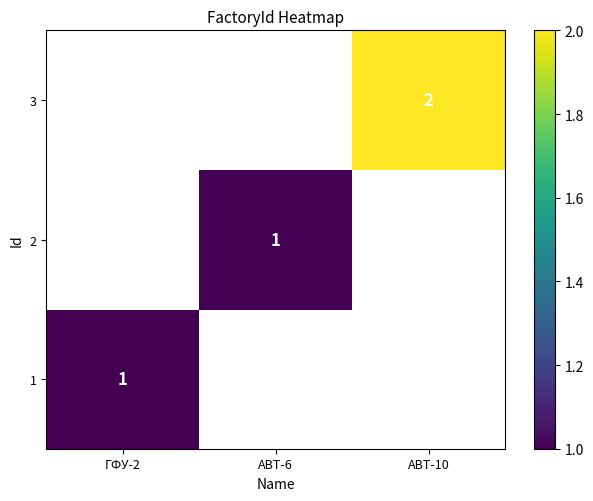

Is the value of 2 at ABT-6 greater than the value of 3 at ABT-10?

No